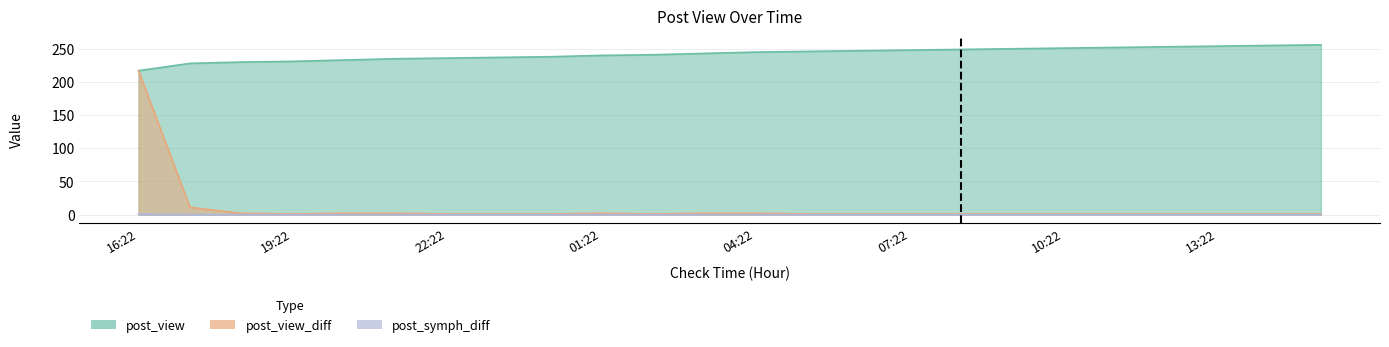

True or false: post_symph_diff has a value of 0 at 00:22.

True